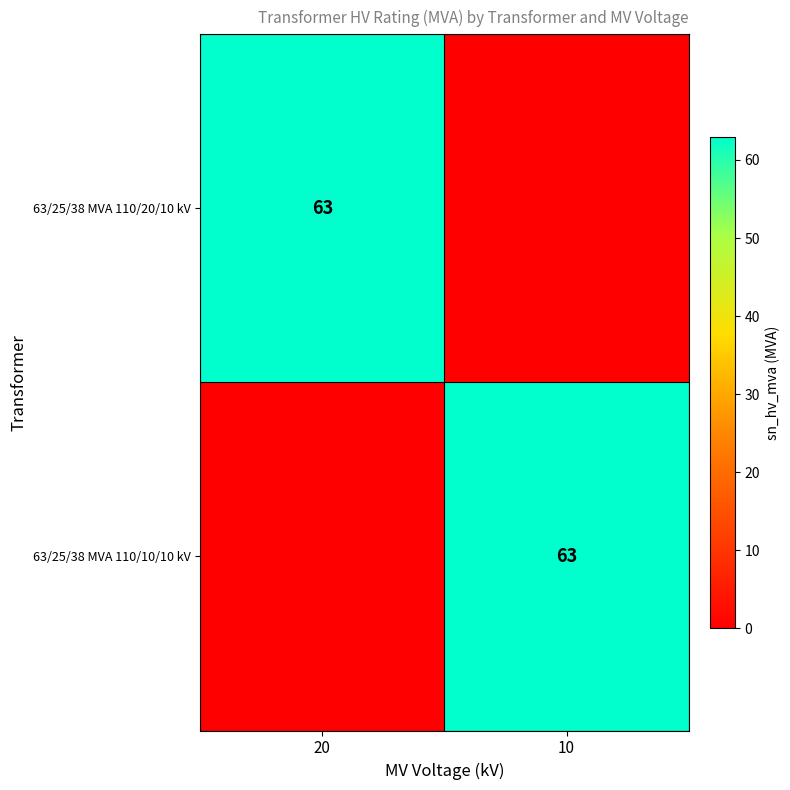

Which category has the highest value across all series?

20